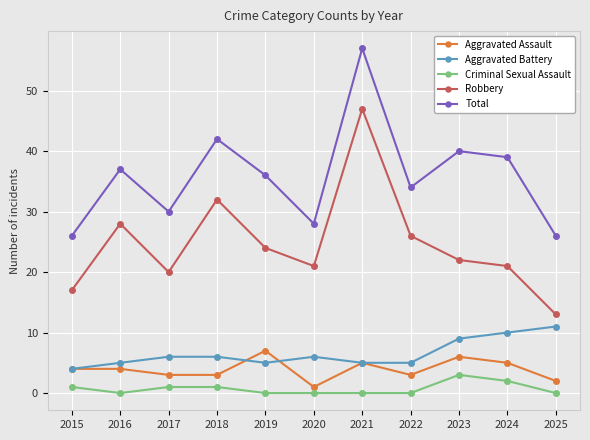

At which label does Robbery first exceed 22?

2016